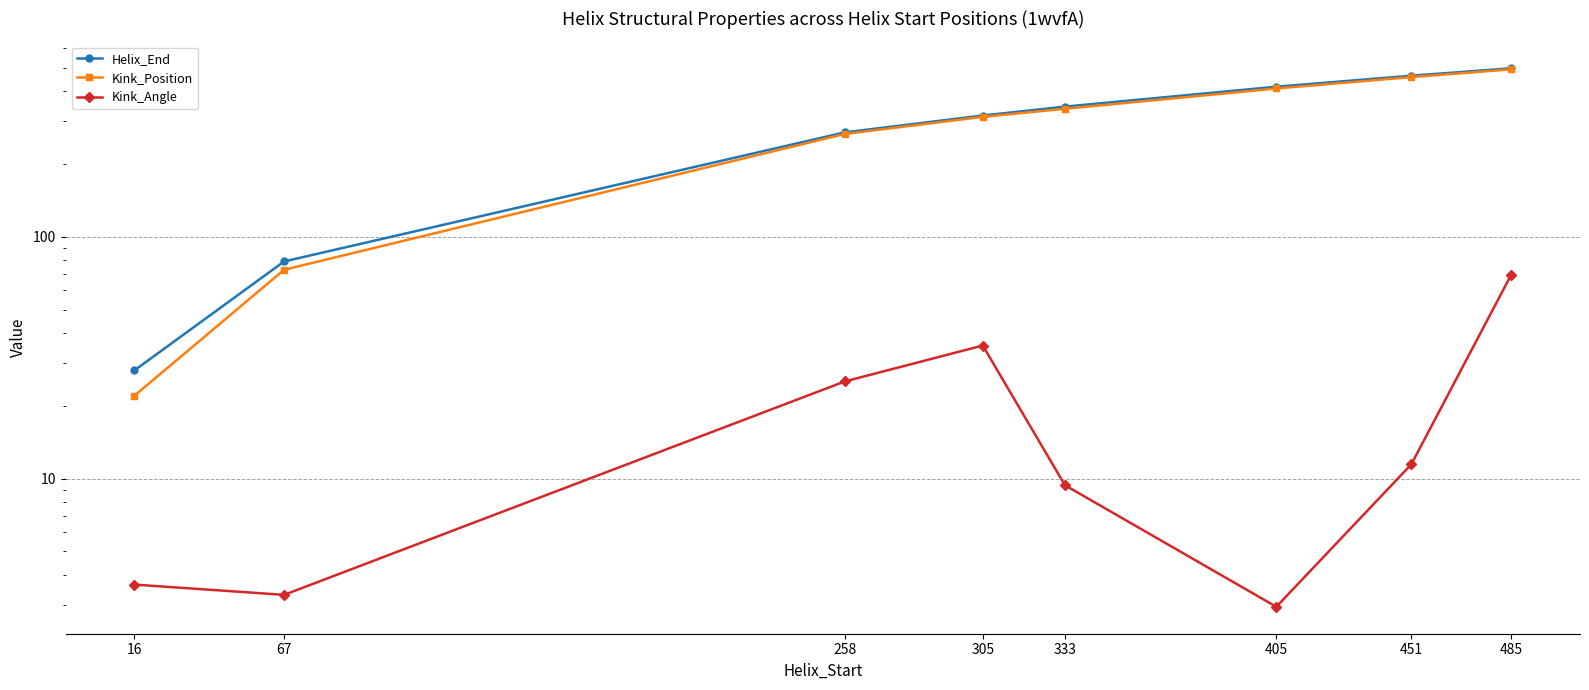

Is it true that Kink_Angle equals 14.9 at 451?

False